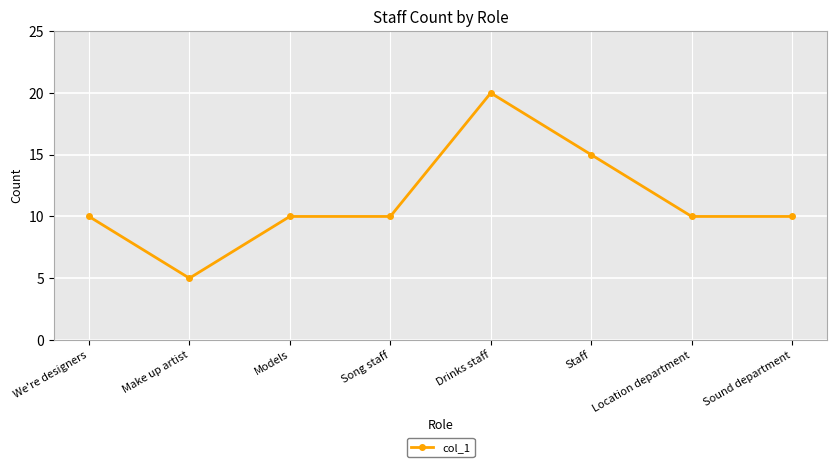

What is the average value?

11